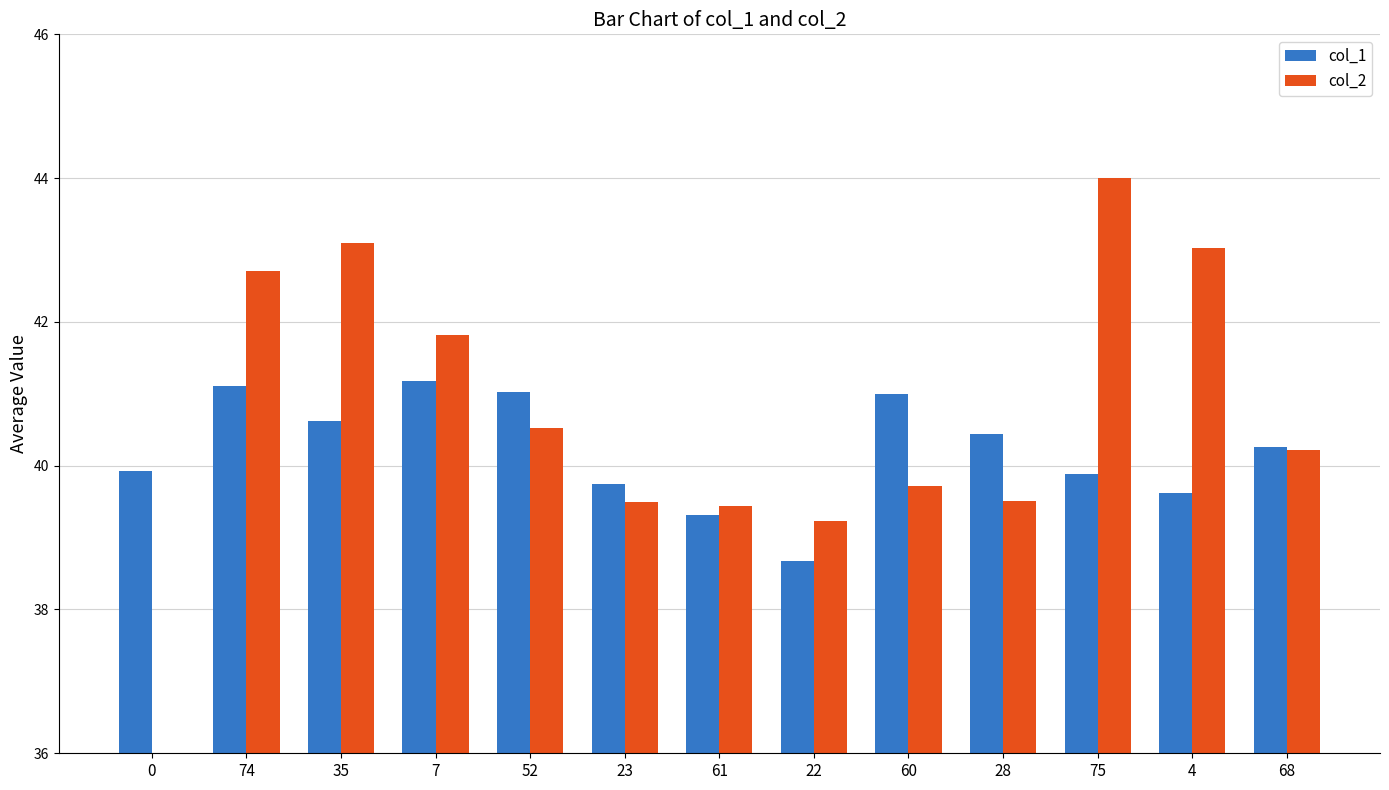

List the series in order of their peak value, lowest first.

col_1, col_2